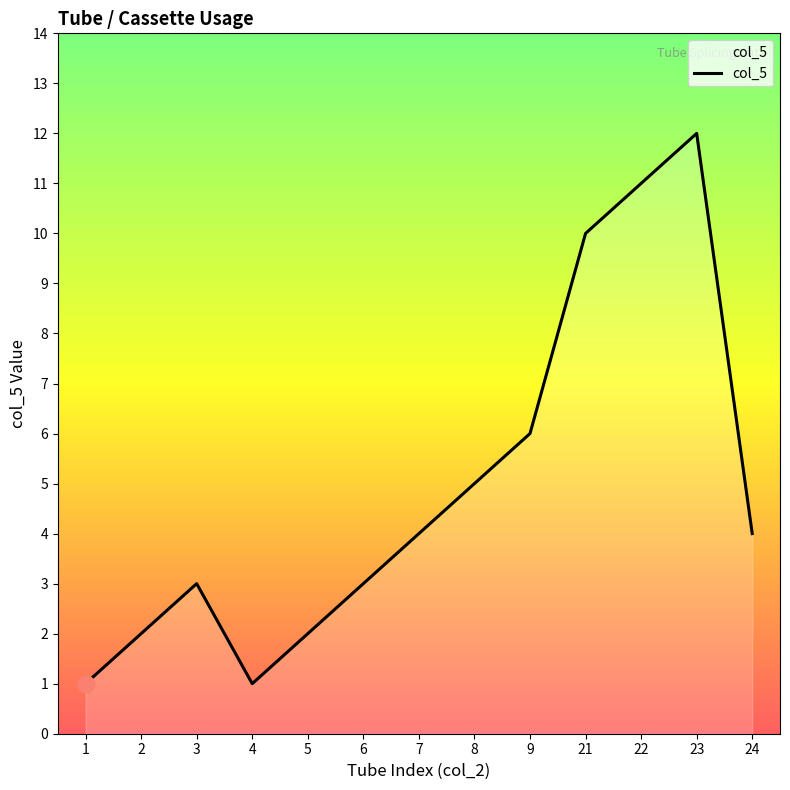

What is the ratio of the value at 24 to the value at 5?

2.0